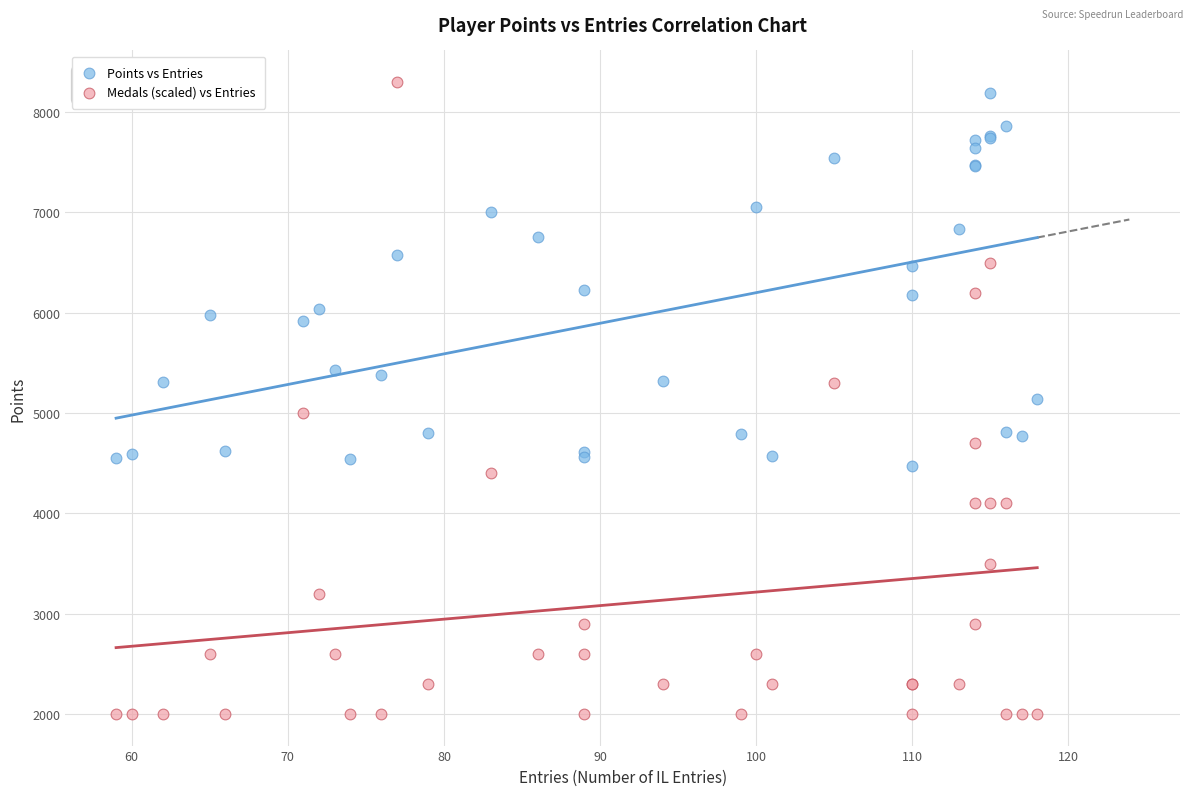

Which series contains the lowest Y value?

Medals (scaled) vs Entries